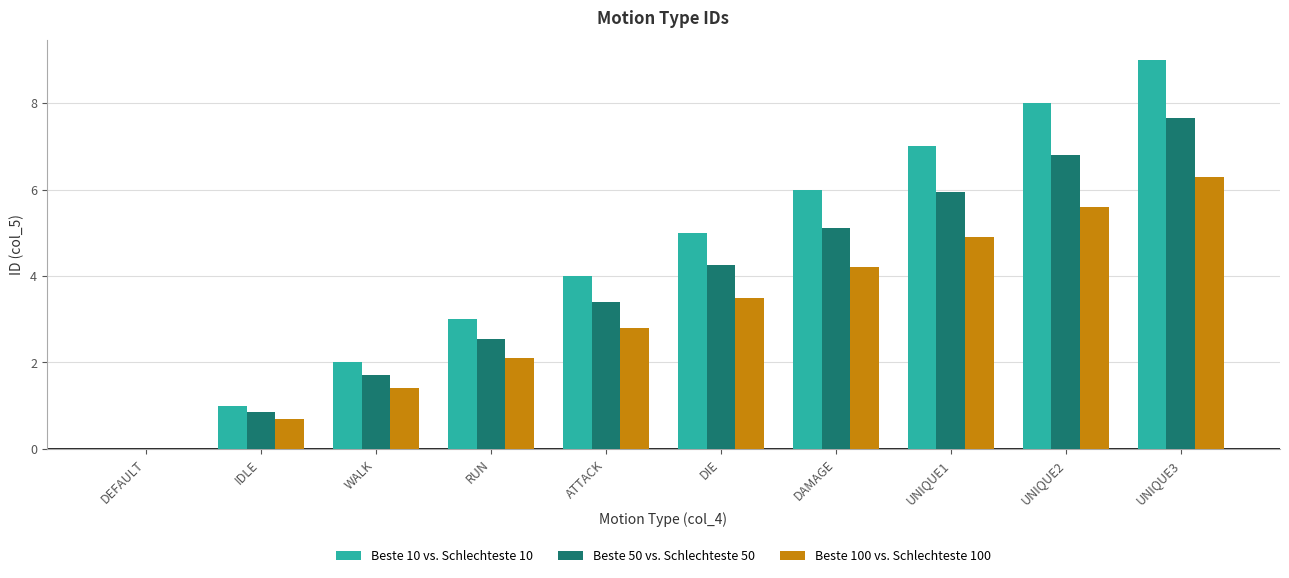

Which series changed the most between DAMAGE and UNIQUE2?

Beste 10 vs. Schlechteste 10